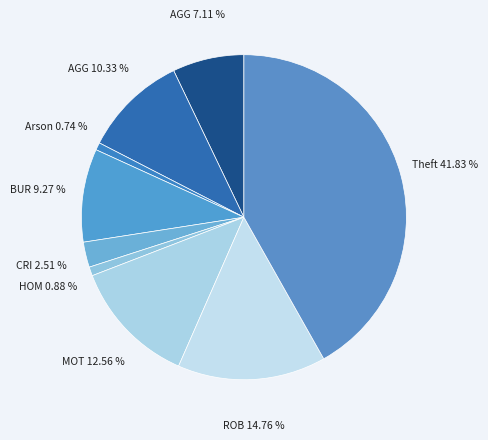

Which category has the smallest portion of the pie?

Arson